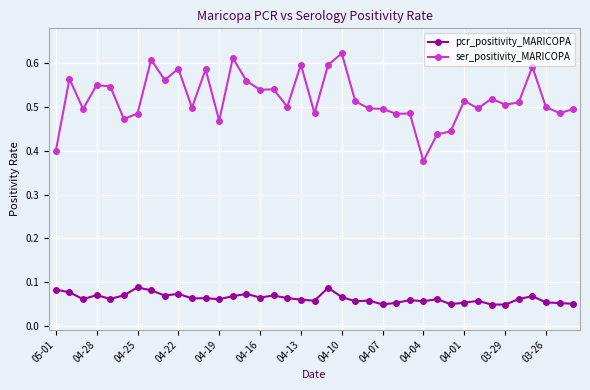

True or false: ser_positivity_MARICOPA has more than 2 points higher than both neighbors.

True